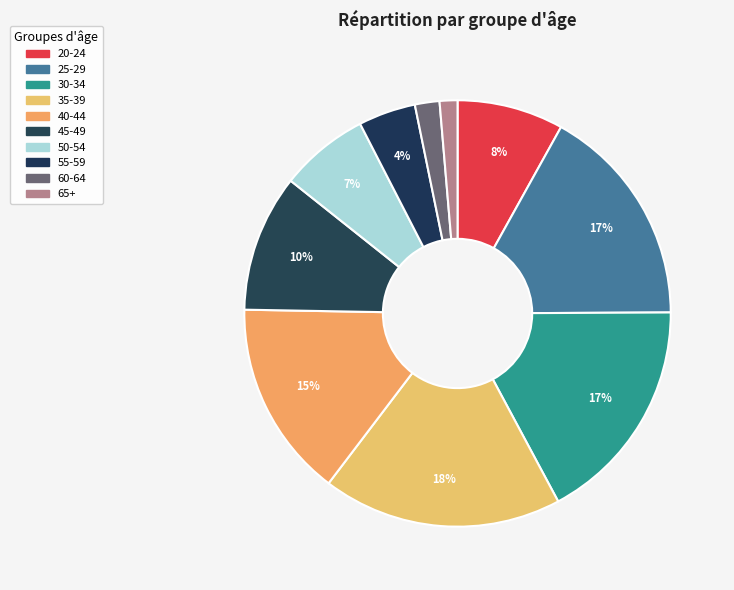

Count the number of slices in the pie.

10